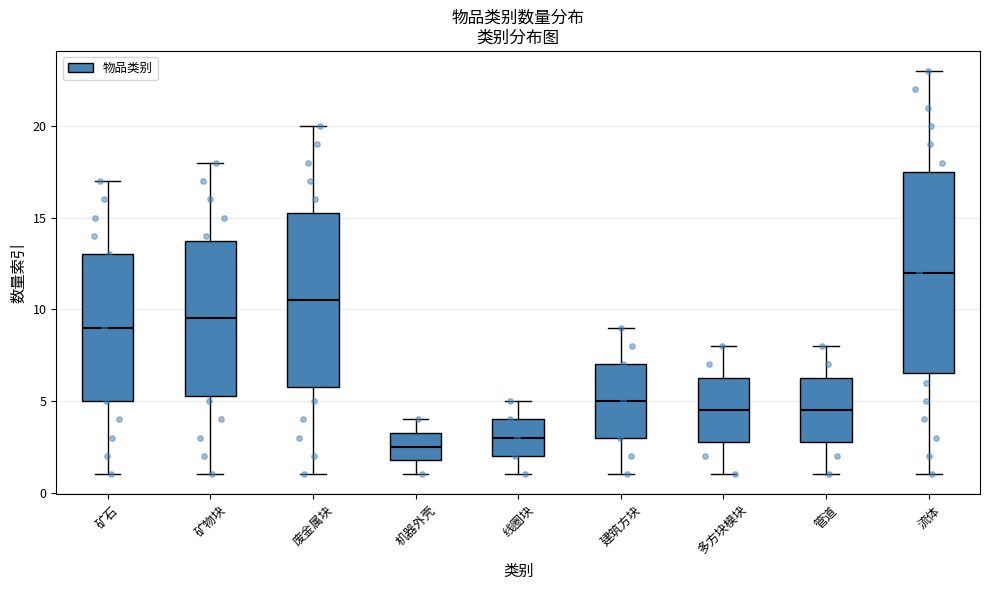

Reading left to right, read every box against the y-axis: the position of its median line, the range the box covers, and the ends of its whiskers. The values are not printed on the chart, so give them approximately, as read against the axis.

矿石: median 9.0, box 5.0 to 13.0, whiskers 1.0 to 17.0
矿物块: median 9.5, box 5.5 to 14.0, whiskers 1.0 to 18.0
废金属块: median 10.5, box 6.0 to 15.5, whiskers 1.0 to 20.0
机器外壳: median 2.5, box 2.0 to 3.5, whiskers 1.0 to 4.0
线圈块: median 3.0, box 2.0 to 4.0, whiskers 1.0 to 5.0
建筑方块: median 5.0, box 3.0 to 7.0, whiskers 1.0 to 9.0
多方块模块: median 4.5, box 3.0 to 6.5, whiskers 1.0 to 8.0
管道: median 4.5, box 3.0 to 6.5, whiskers 1.0 to 8.0
流体: median 12.0, box 6.5 to 17.5, whiskers 1.0 to 23.0